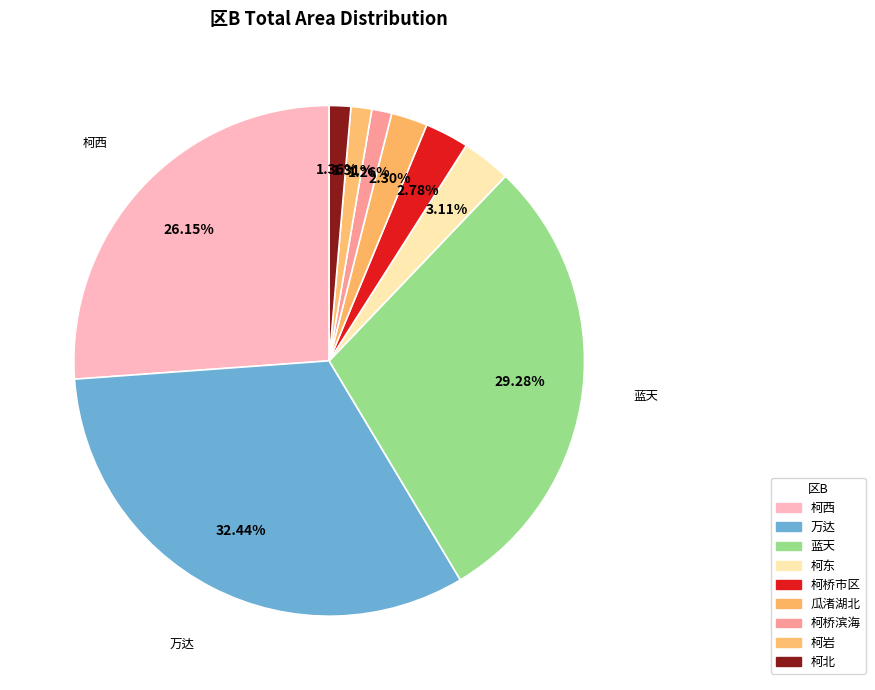

To the nearest percent, what percentage of the pie is 瓜渚湖北?

2%